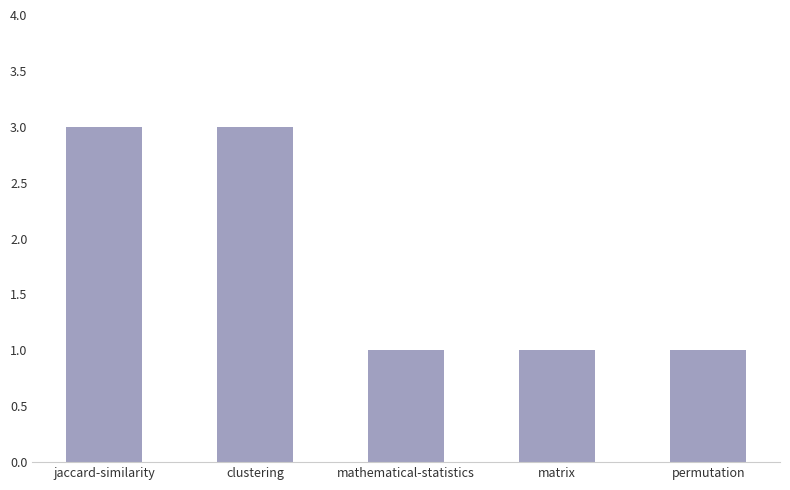

What is the approximate value at jaccard-similarity?

3